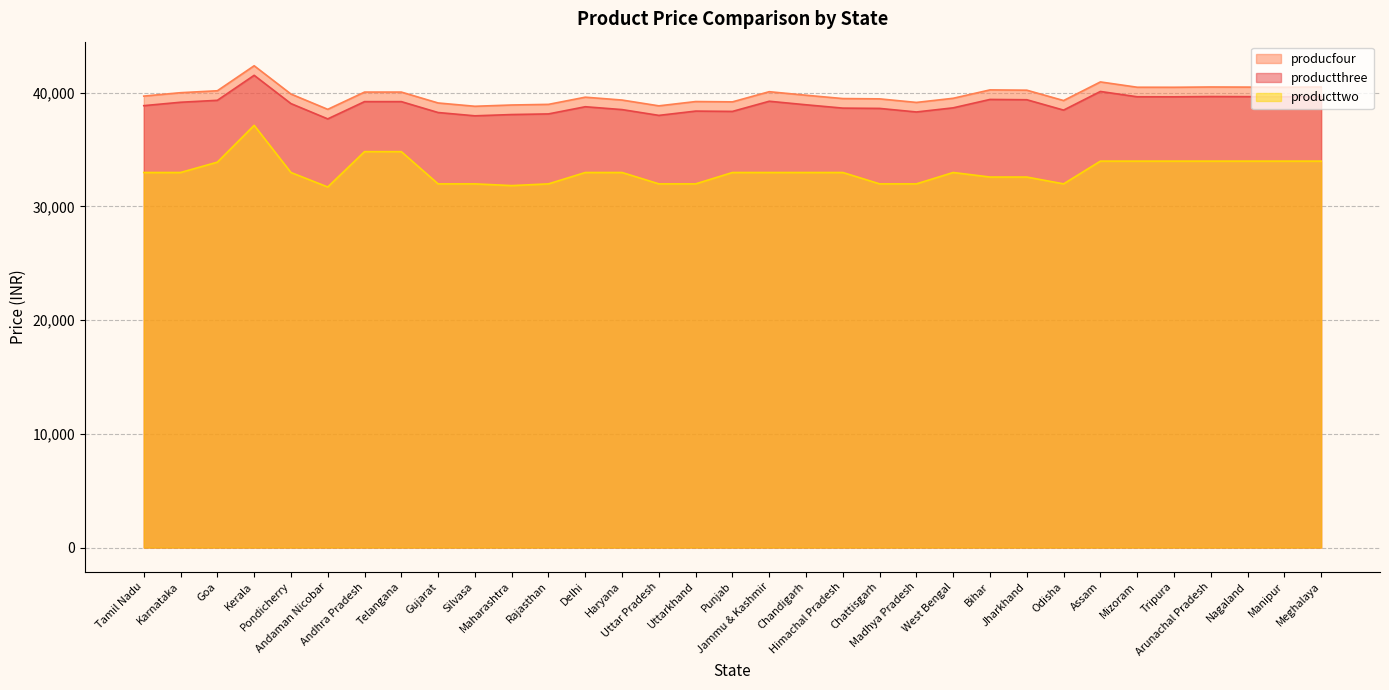

At which label does producttwo first exceed 32990?

Goa